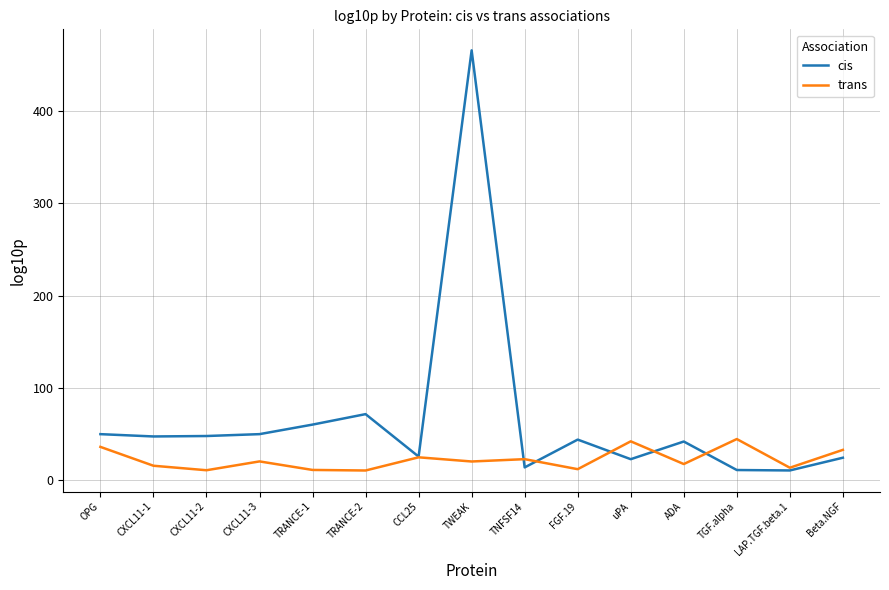

The value of cis at LAP.TGF.beta.1 is 10.0. True or false?

True